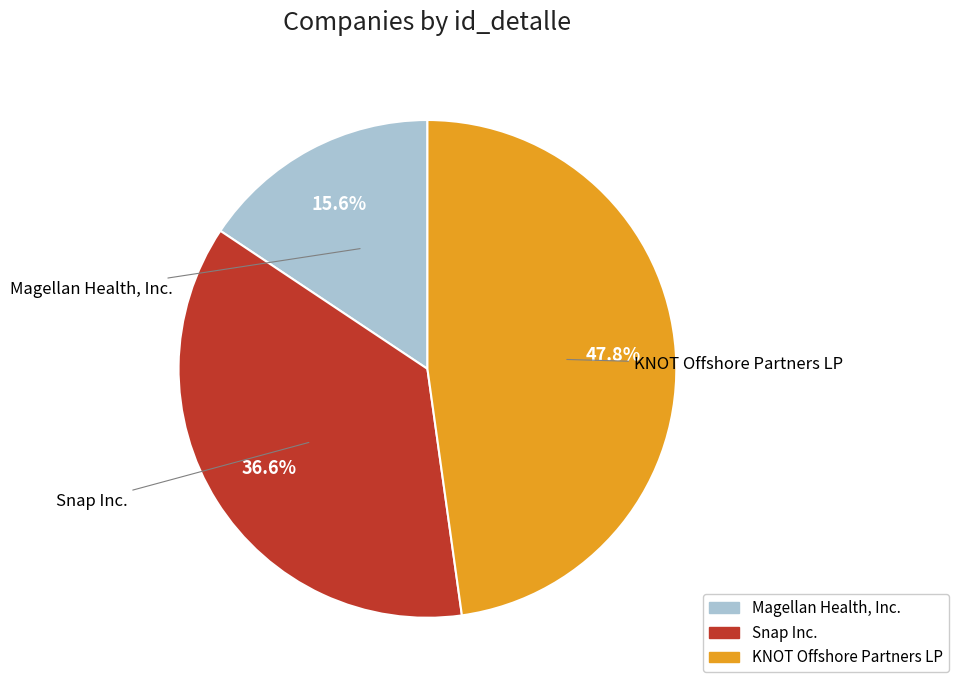

Is it true that Magellan Health, Inc. is 5% of the pie?

False